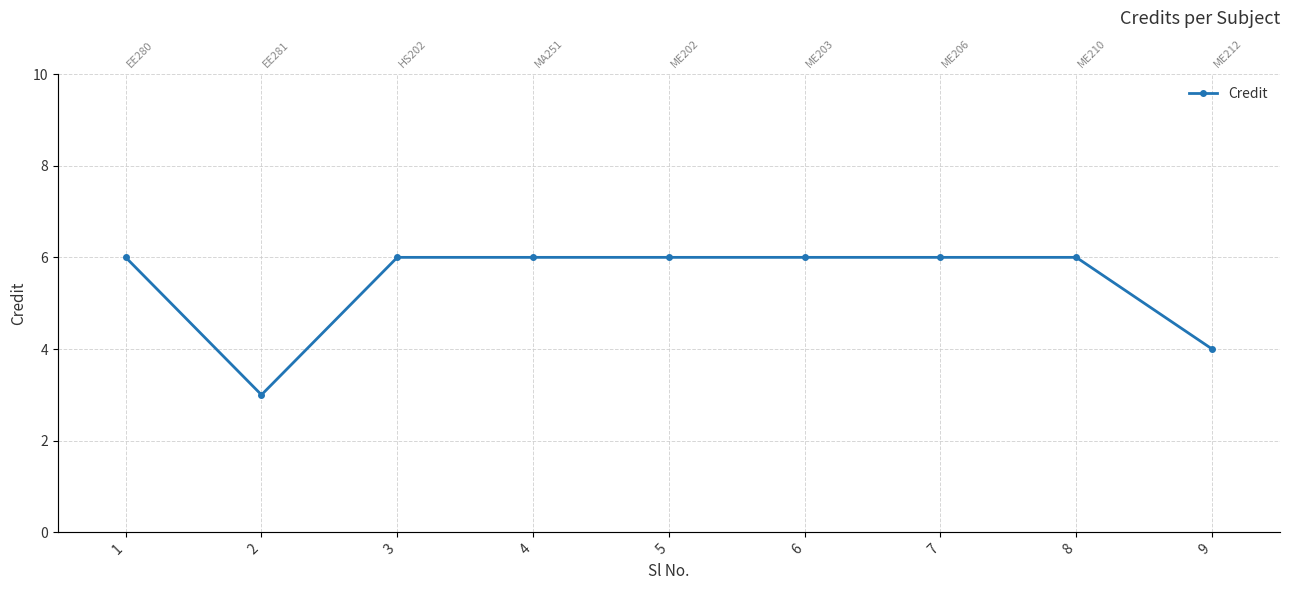

What is the sum of all values?

49